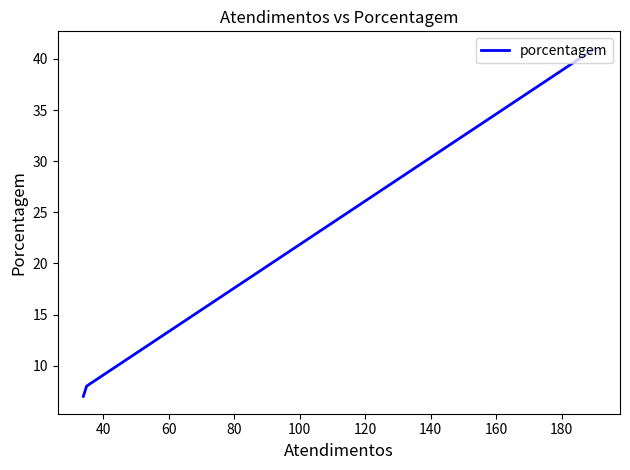

What is the difference between the maximum and minimum values?

34